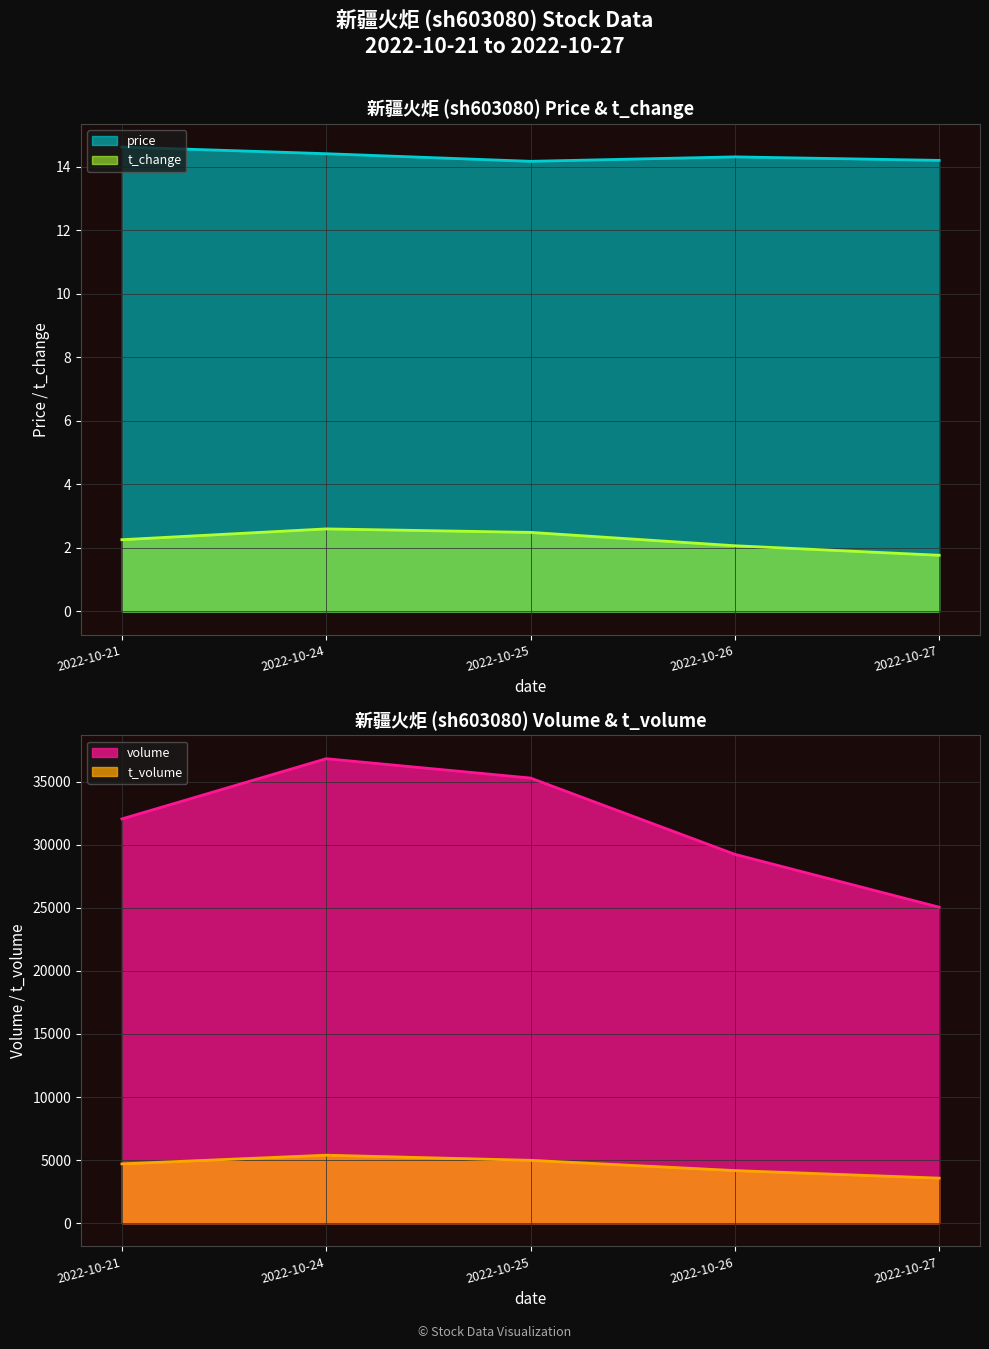

At which label does volume reach its minimum?

2022-10-27